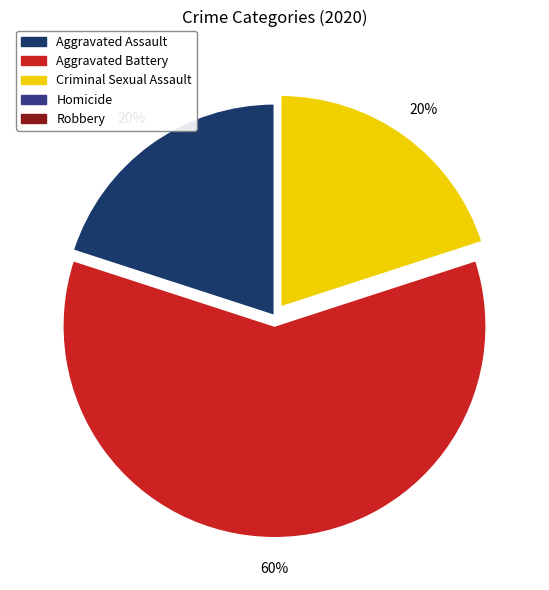

What percentage is the Criminal Sexual Assault slice, to the nearest percent?

20%